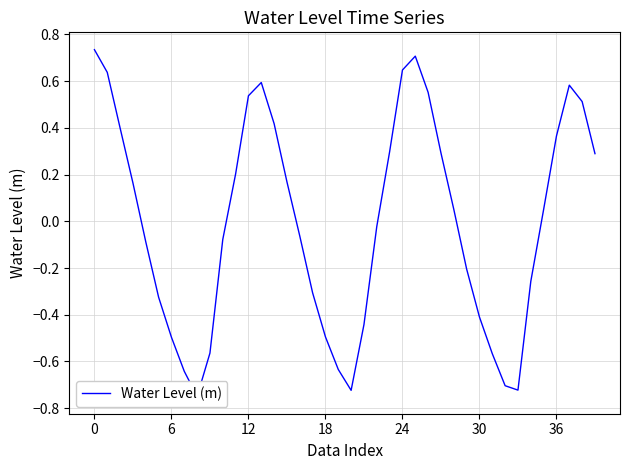

Where is the first local maximum?

13